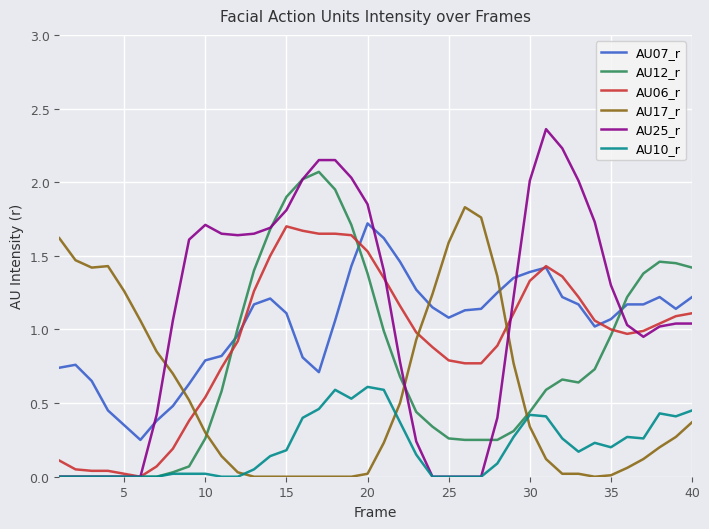

True or false: AU17_r and AU25_r intersect in this chart.

True